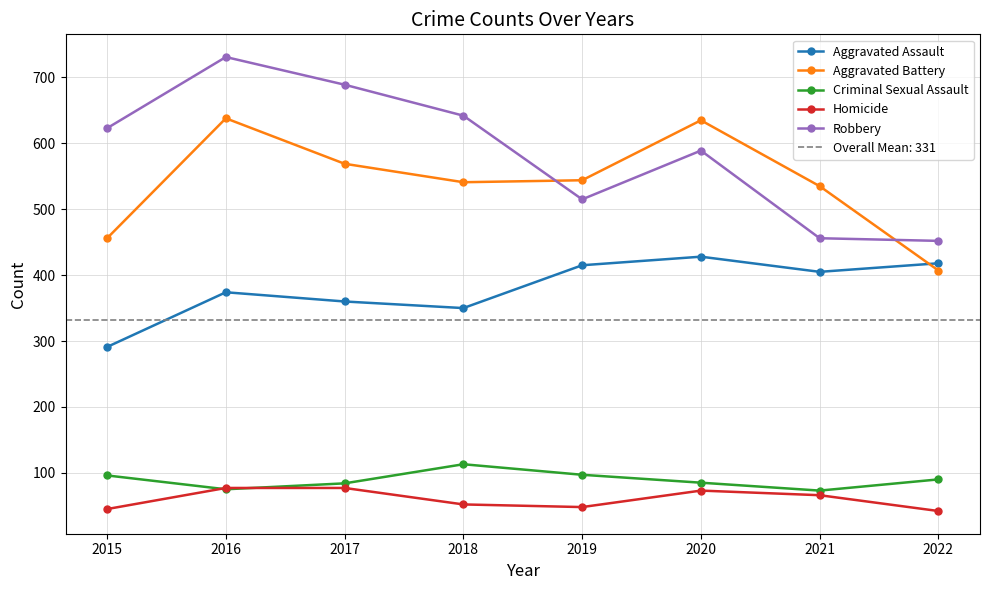

How many values in the Robbery series are below 623?

4